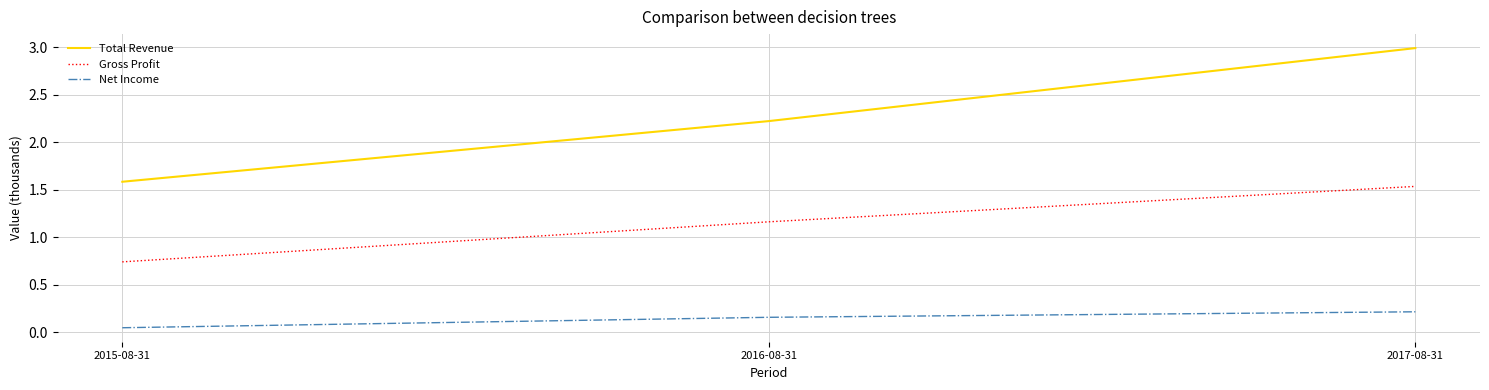

List the labels in order of Total Revenue value, largest first.

2017-08-31, 2016-08-31, 2015-08-31